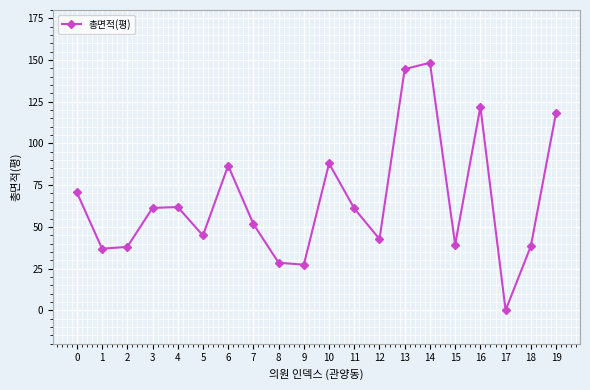

True or false: there are more than 1 points higher than both neighbors.

True